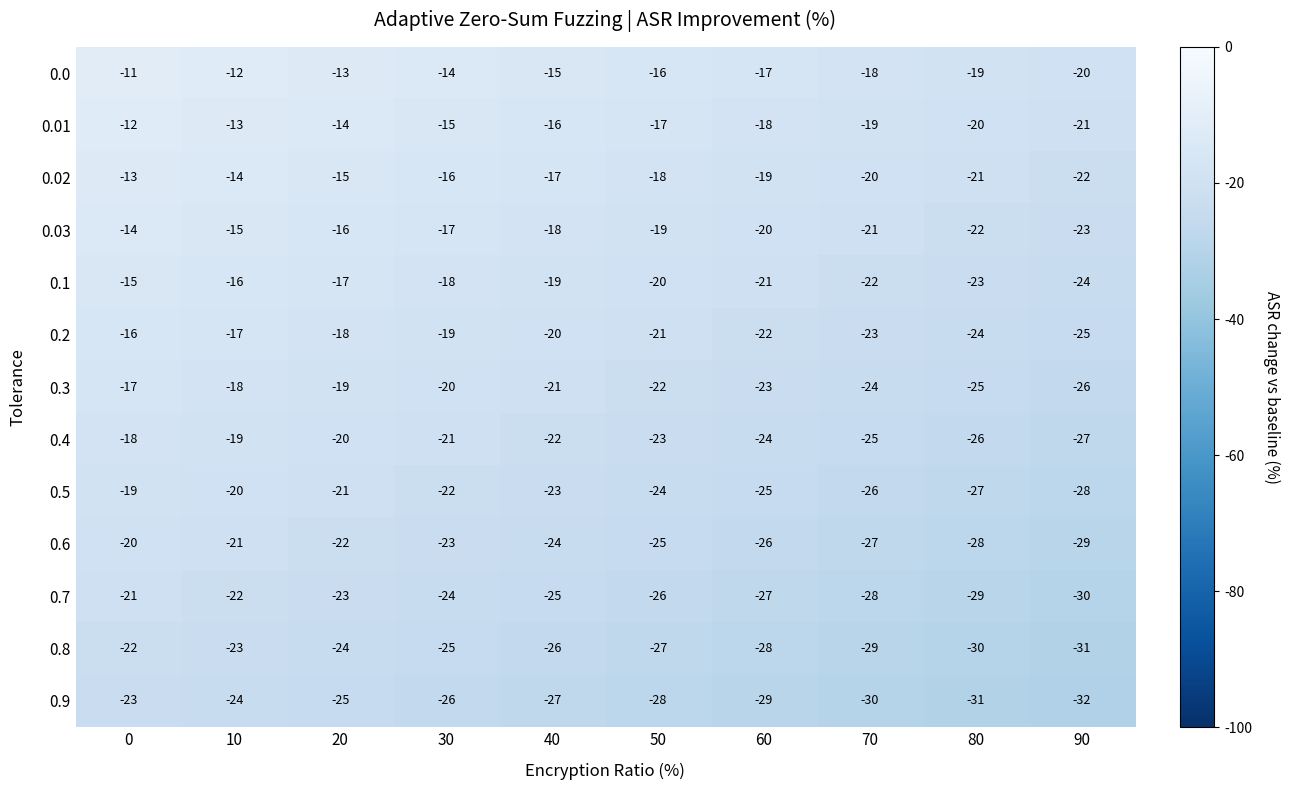

What is the spread (max minus min) of values at 70?

12